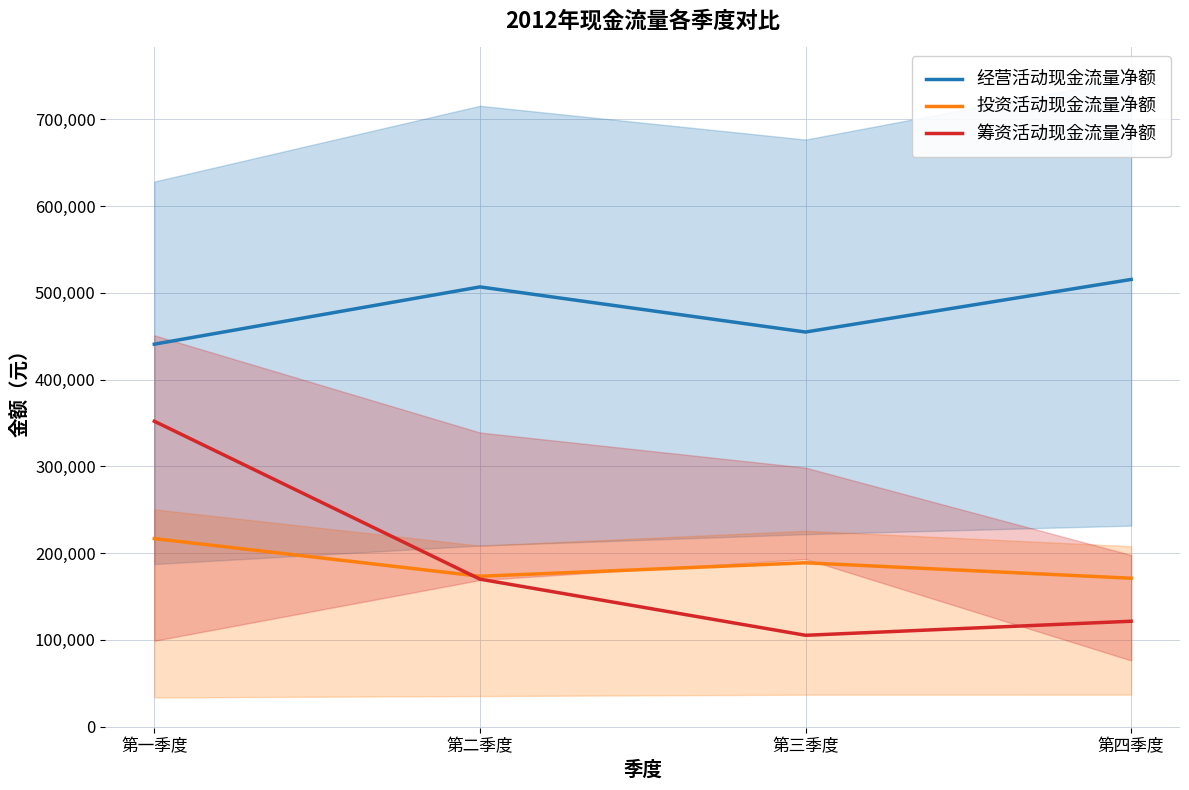

True or false: 筹资活动现金流量净额 and 经营活动现金流量净额 cross at least once.

False